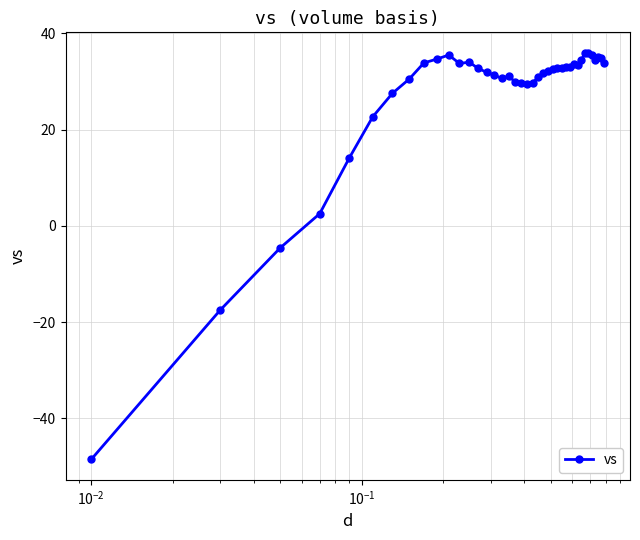

What is the value of the 13th point from the left?

34.0